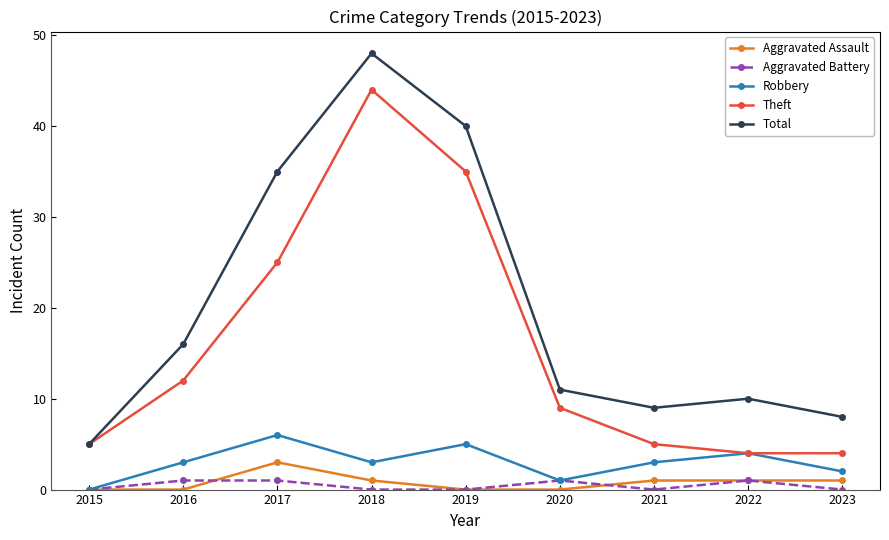

How many data points does each series have?

9